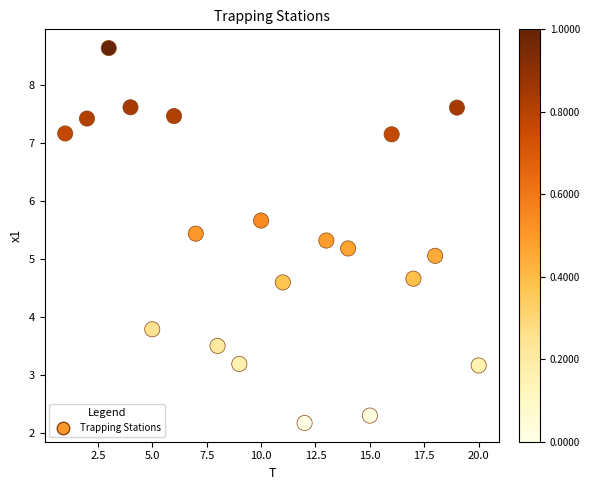

What is the range of Y values (max minus min)?

6.5